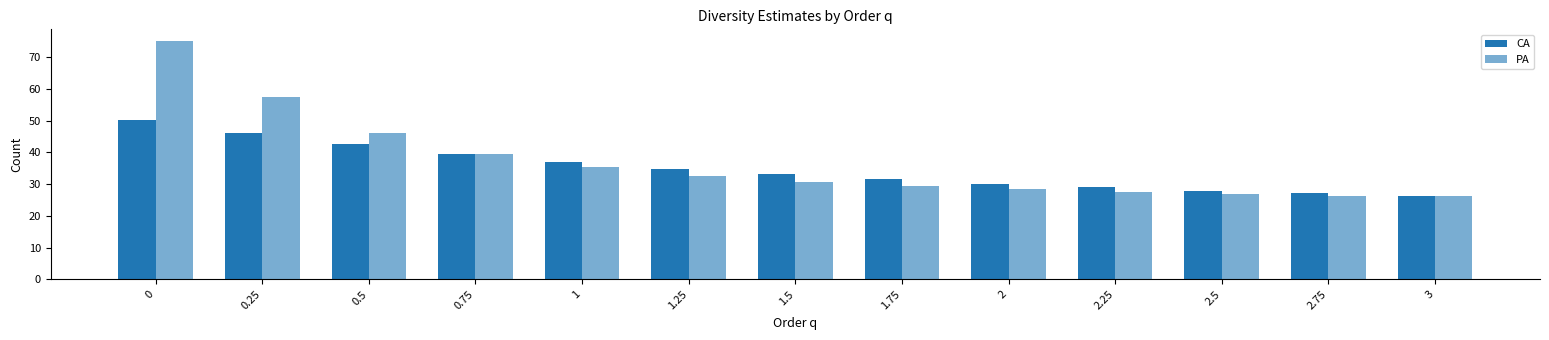

How many bars are there in total?

26